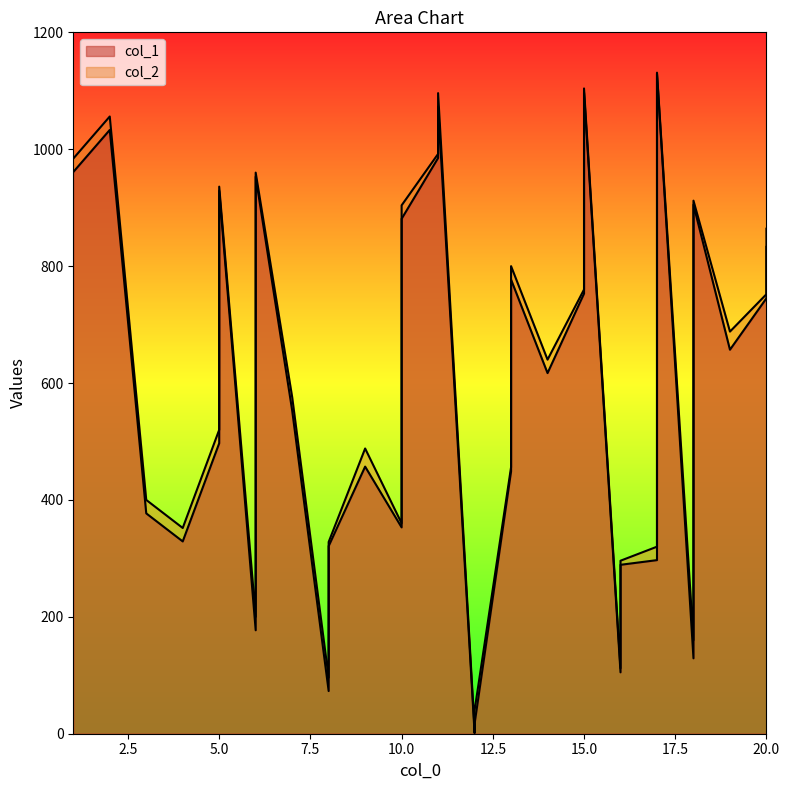

What are all the series names shown in the legend?

col_1, col_2